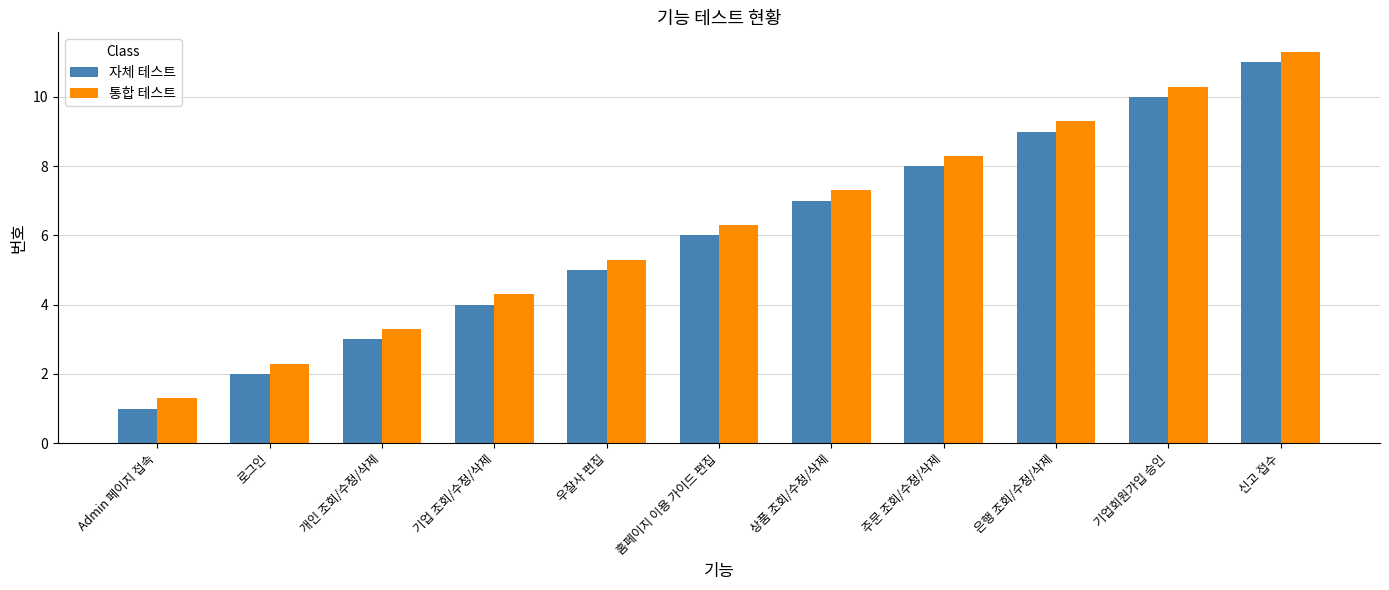

What value does the 통합 테스트 series have at Admin 페이지 접속?

1.3